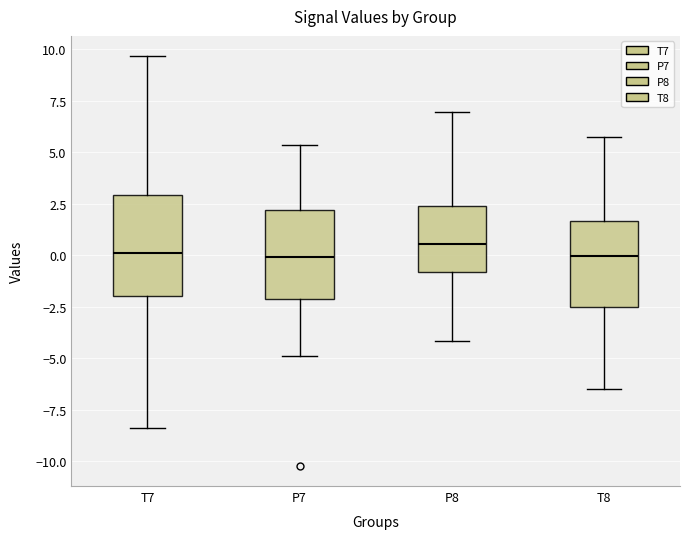

Where does the median line of the box for T7 sit on the y-axis? The values are not printed on the chart, so give them approximately, as read against the axis.

0.0